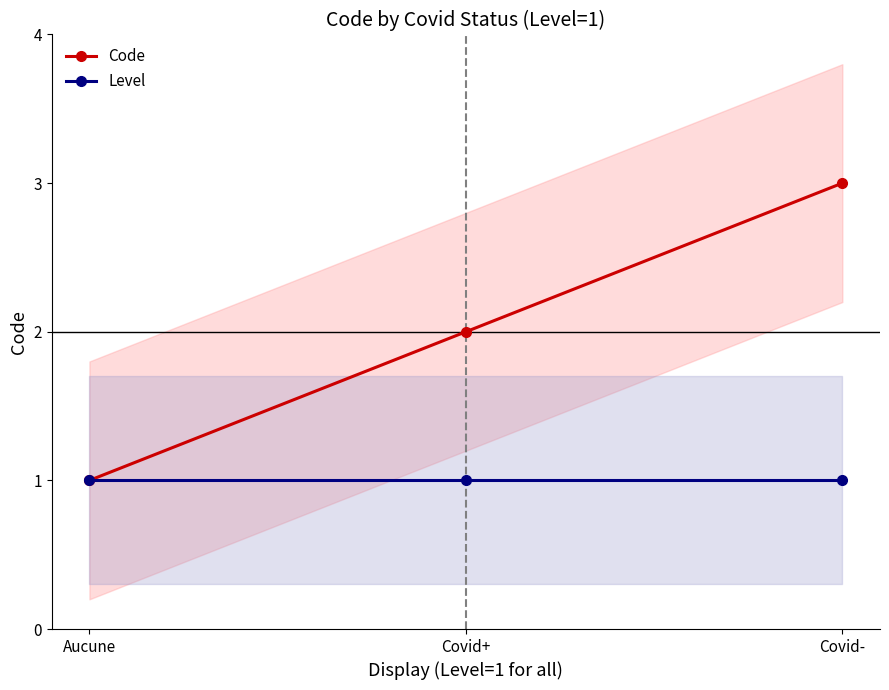

What is the spread (max minus min) of values at Covid-?

2